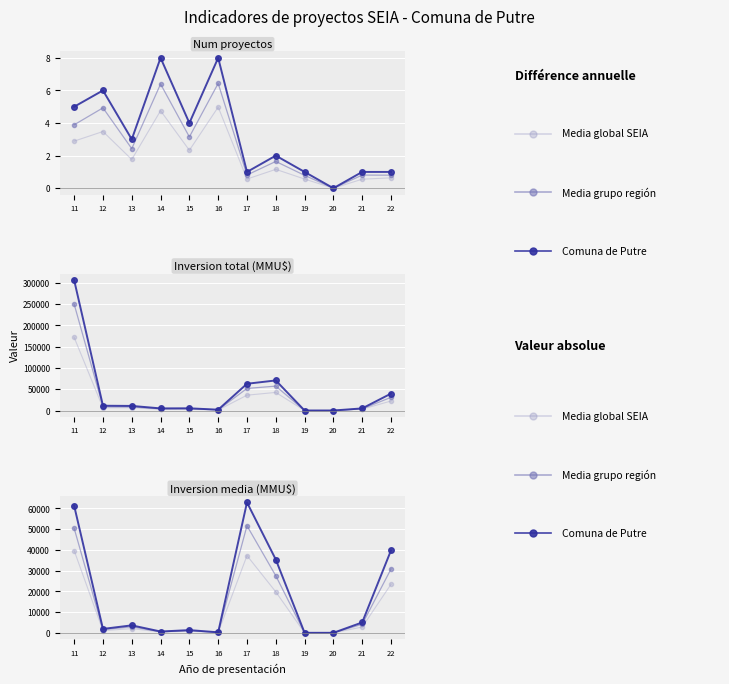

In Inversion media (MMU$), how many points are higher than both neighbors (excluding endpoints)?

3